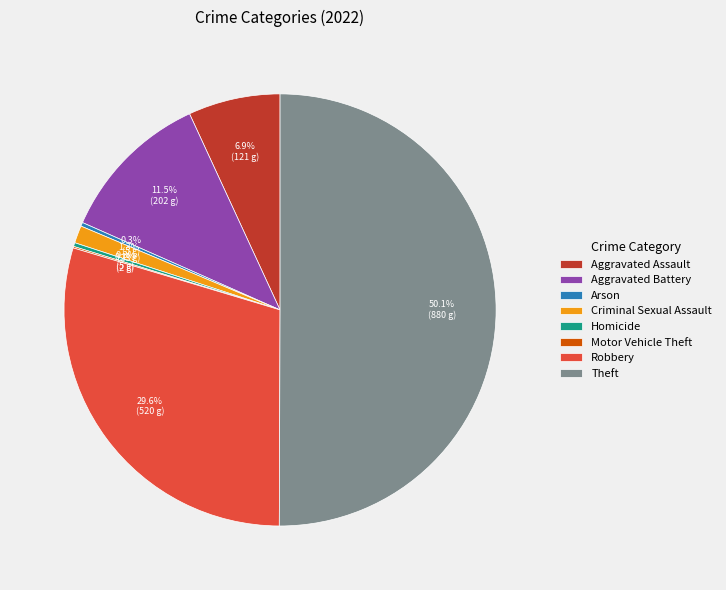

What is the ratio of the value at Robbery to the value at Aggravated Assault?

4.3